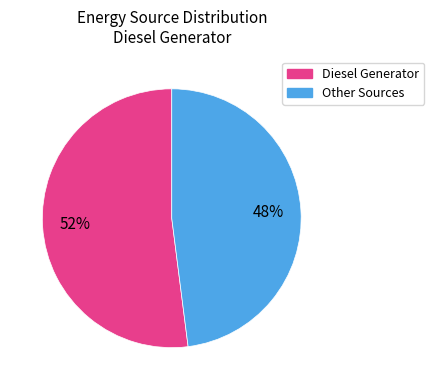

How many segments does this pie chart have?

2